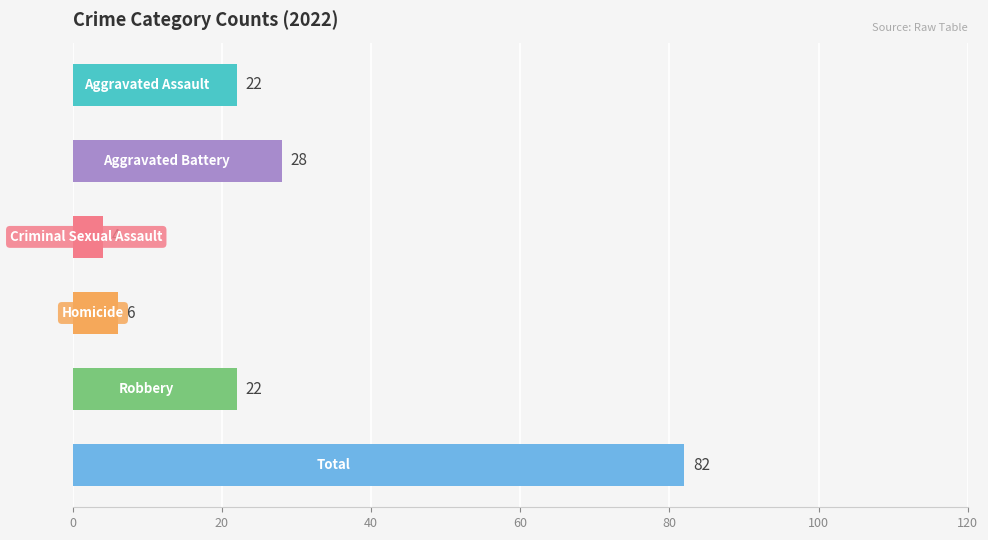

What is the value of the 6th bar from the top?

82